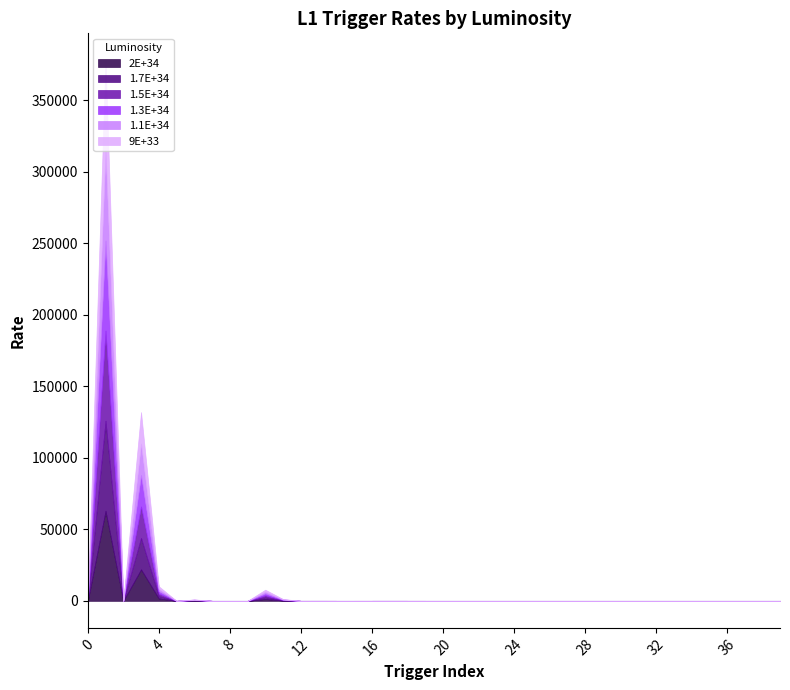

At how many categories does at least one series exceed 50220?

1